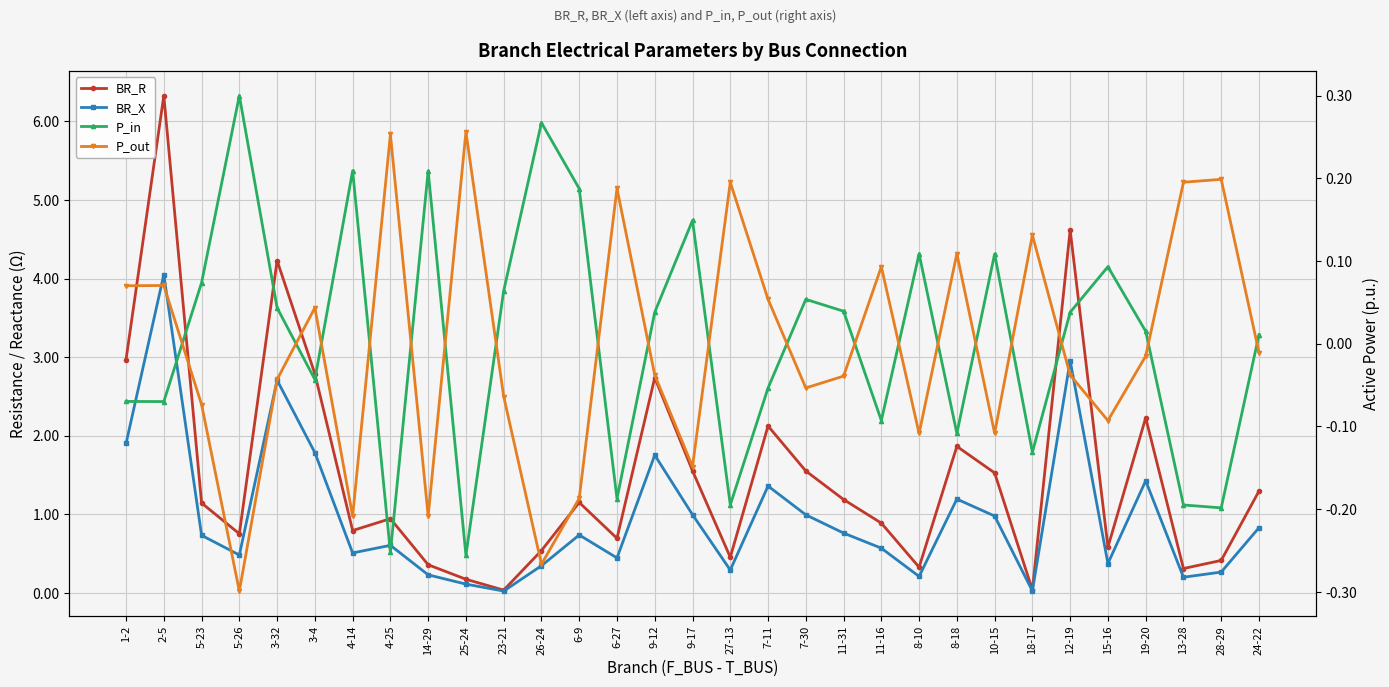

True or false: BR_X has more than 0 points higher than both neighbors.

True